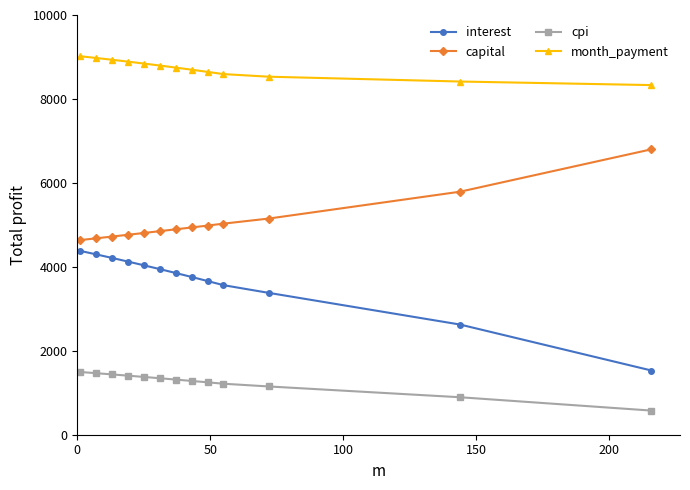

At how many categories does at least one series exceed 1443?

13